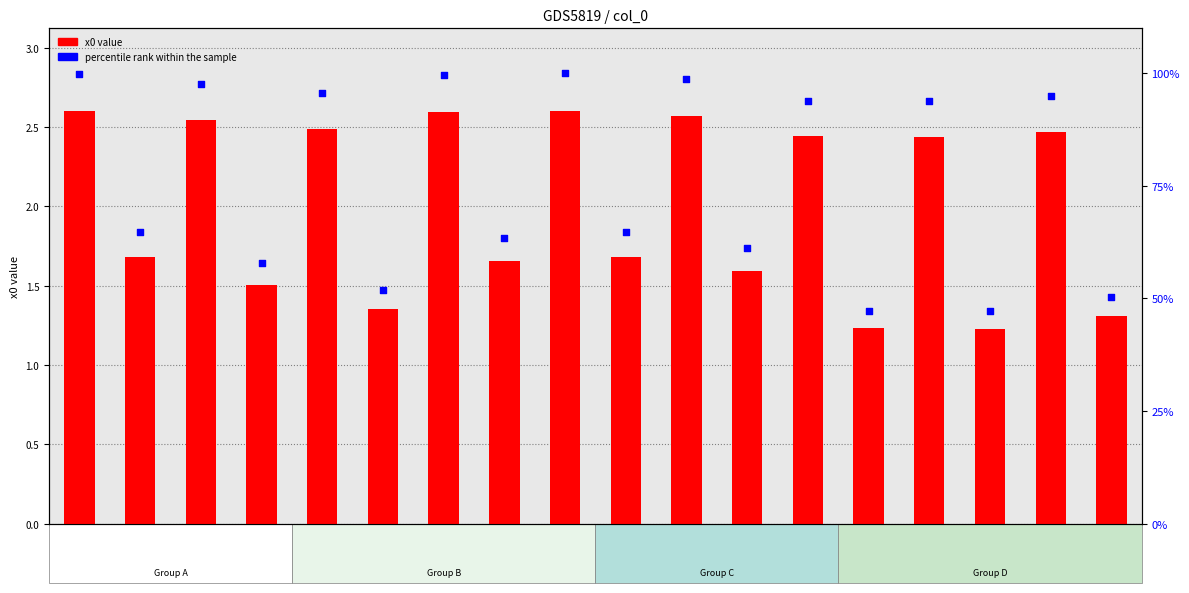

What is the total value across all series at col_15?

48.4